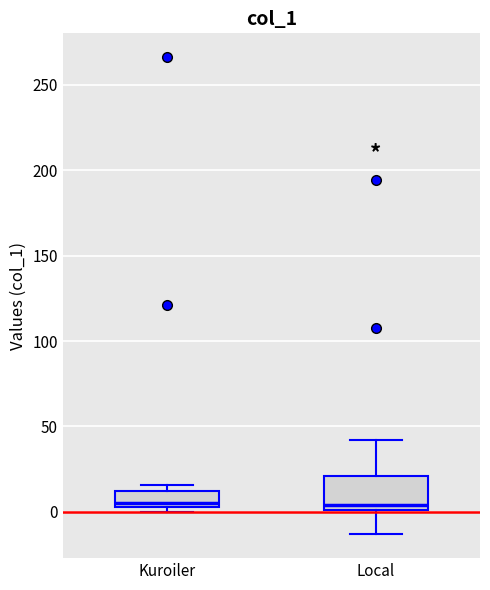

Which box is the tallest, from its lower edge to its upper edge?

Local